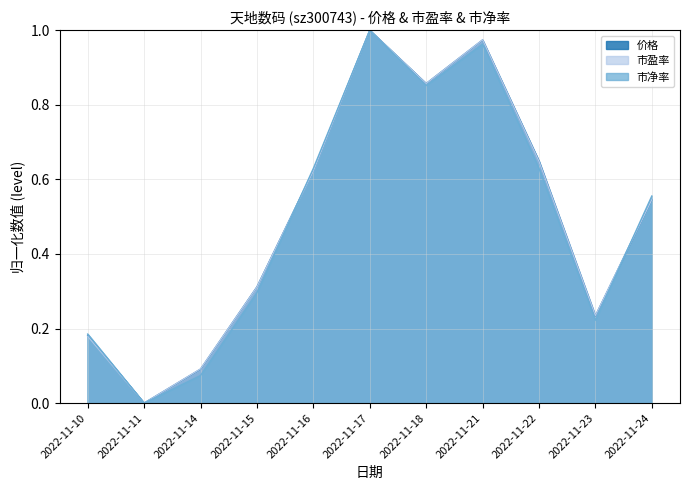

How many data points in 价格 are above 0?

10